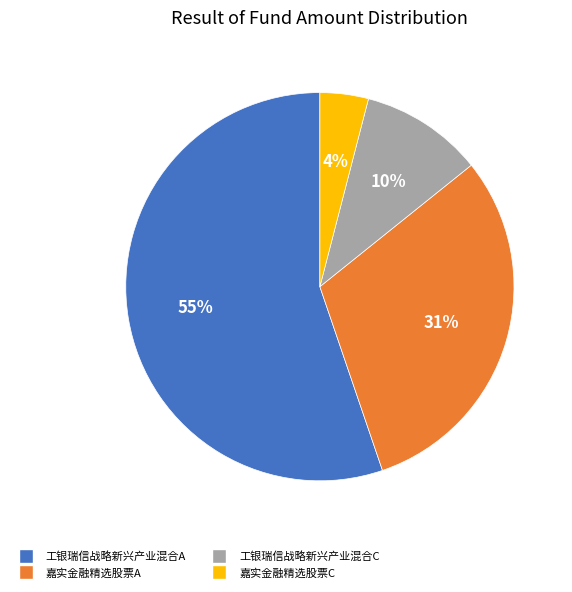

Which category has the biggest portion of the pie?

工银瑞信战略新兴产业混合A